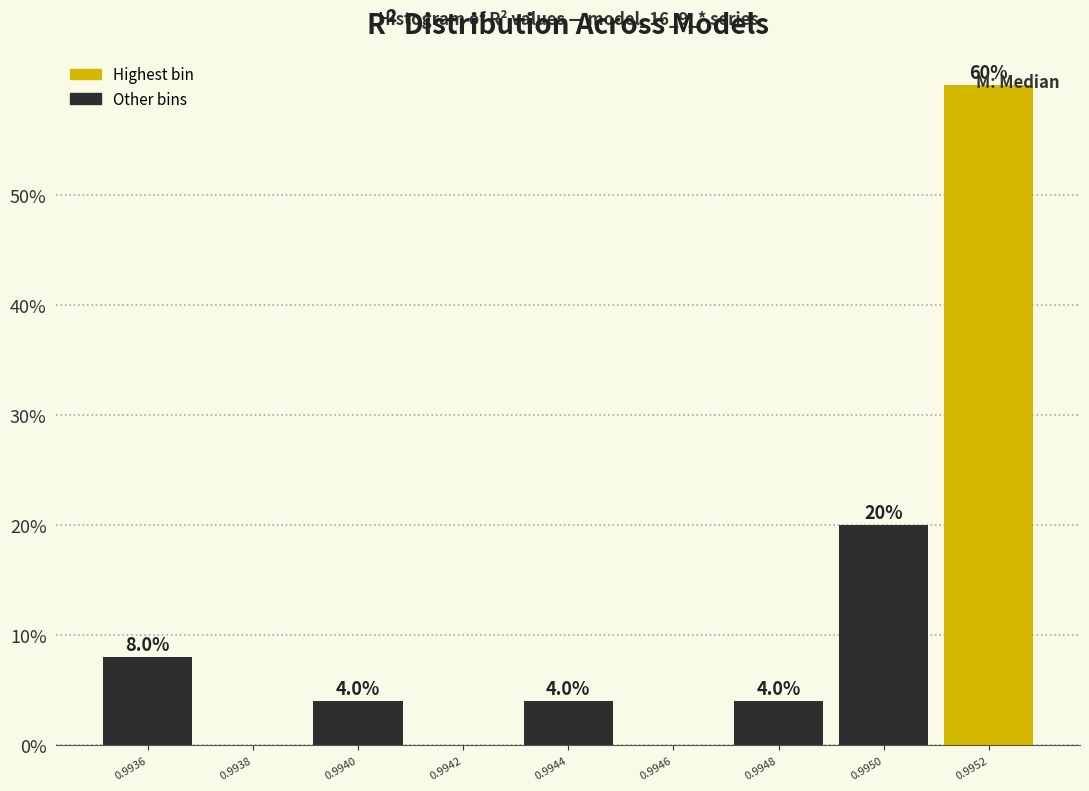

What is the greatest value displayed?

60